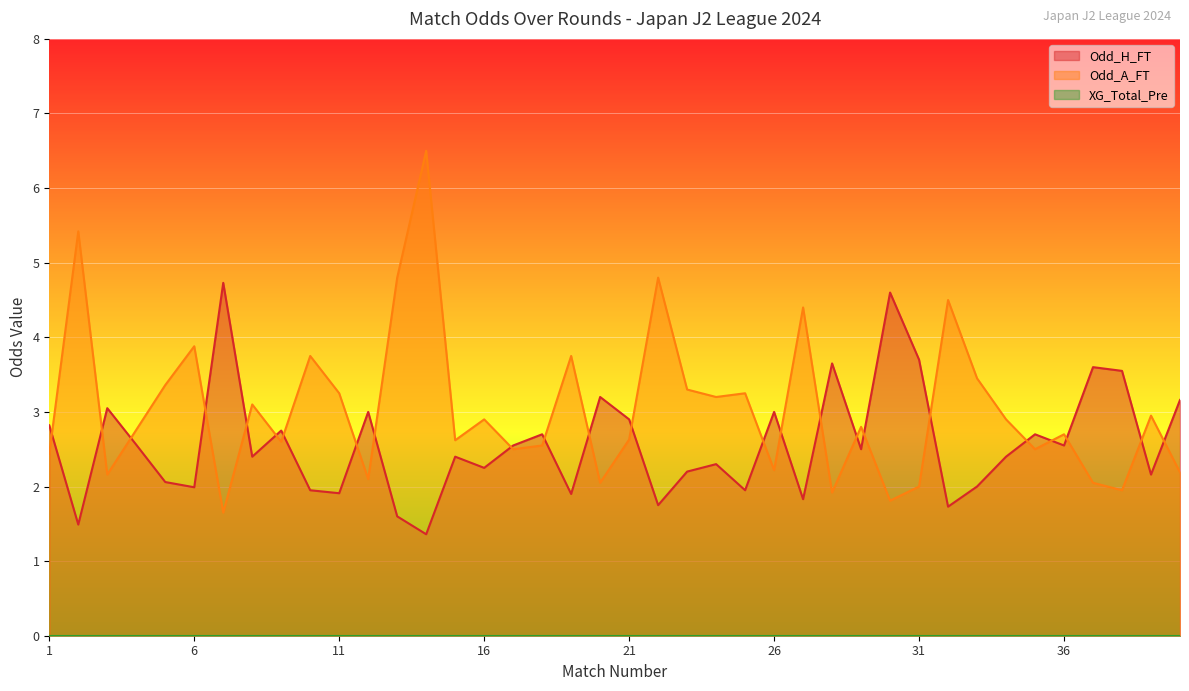

Which series changed the most between 4 and 7?

Odd_H_FT